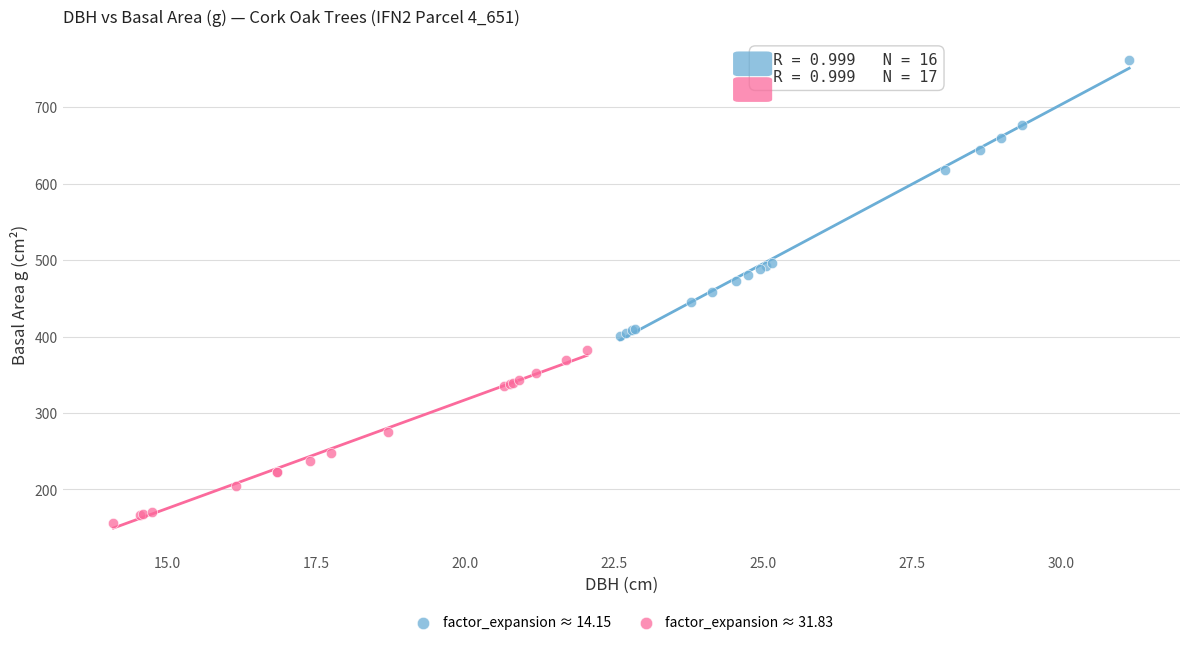

What are all the series names shown in the legend?

factor_expansion ≈ 14.15, factor_expansion ≈ 31.83